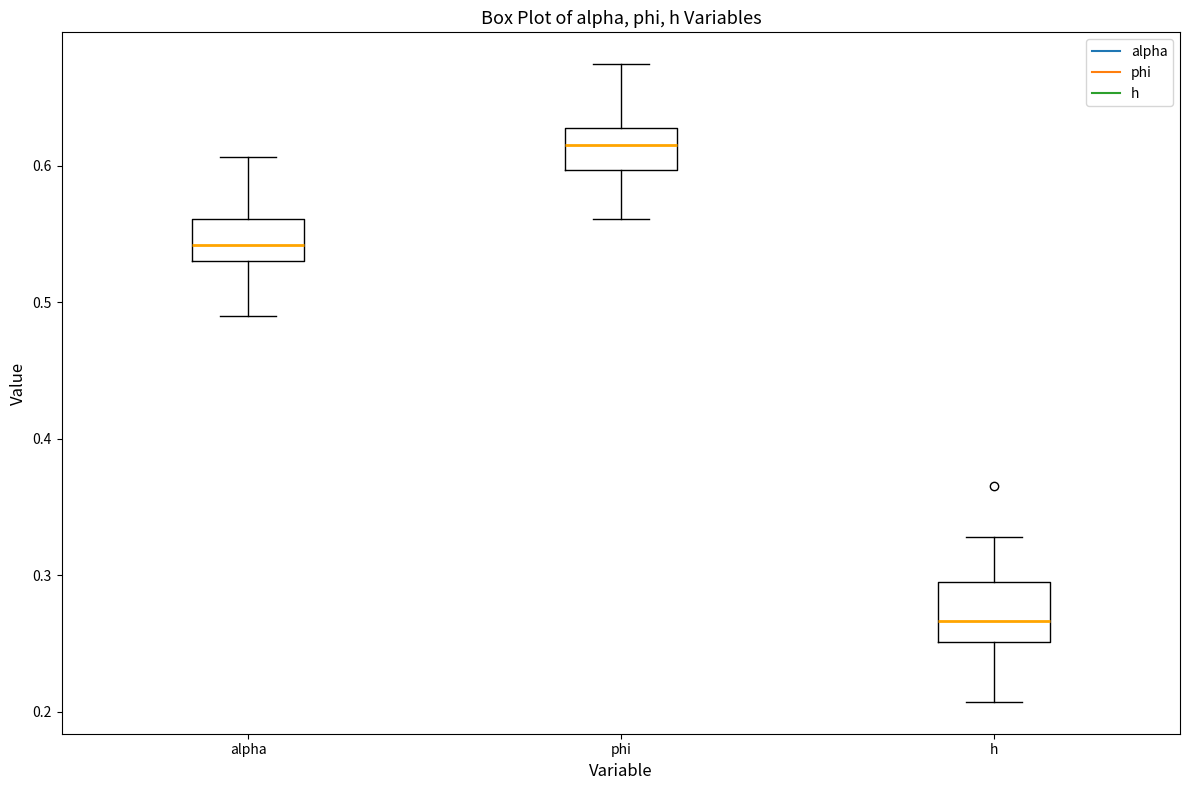

Which box's median line is the highest?

phi